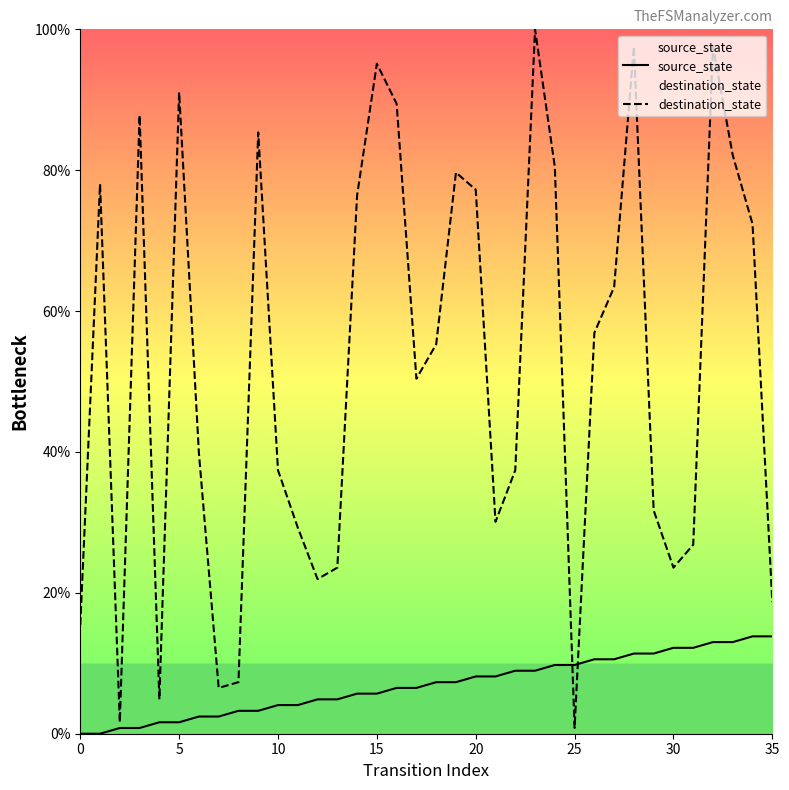

What is the total value across all series at 20?

85.4